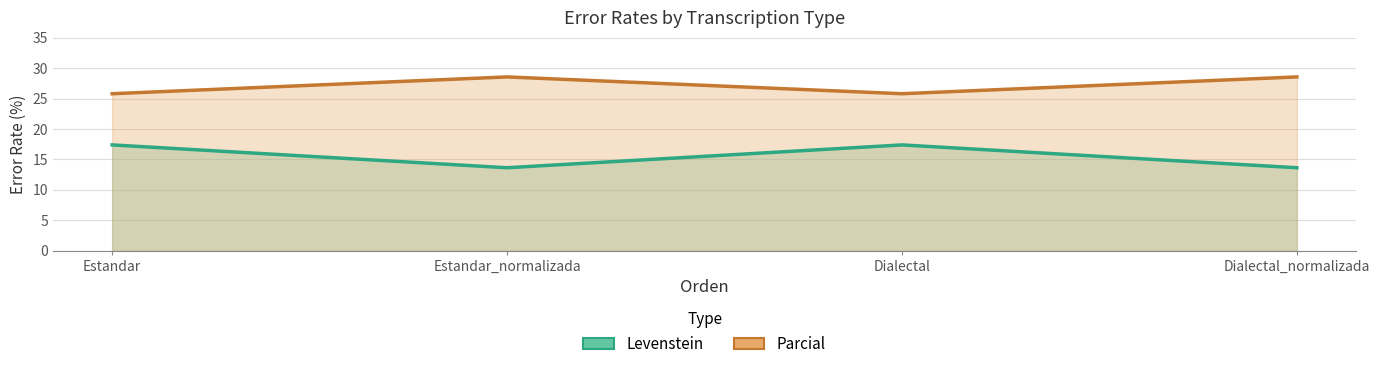

In Parcial, how many points are lower than both neighbors (excluding endpoints)?

1